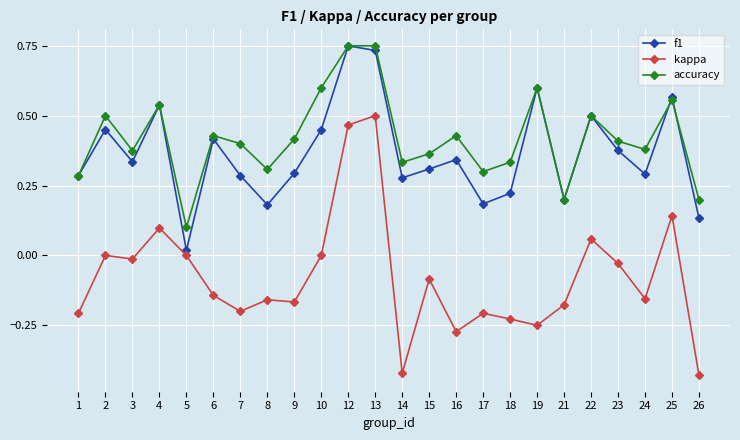

True or false: f1 has more than 1 interior local peaks.

True